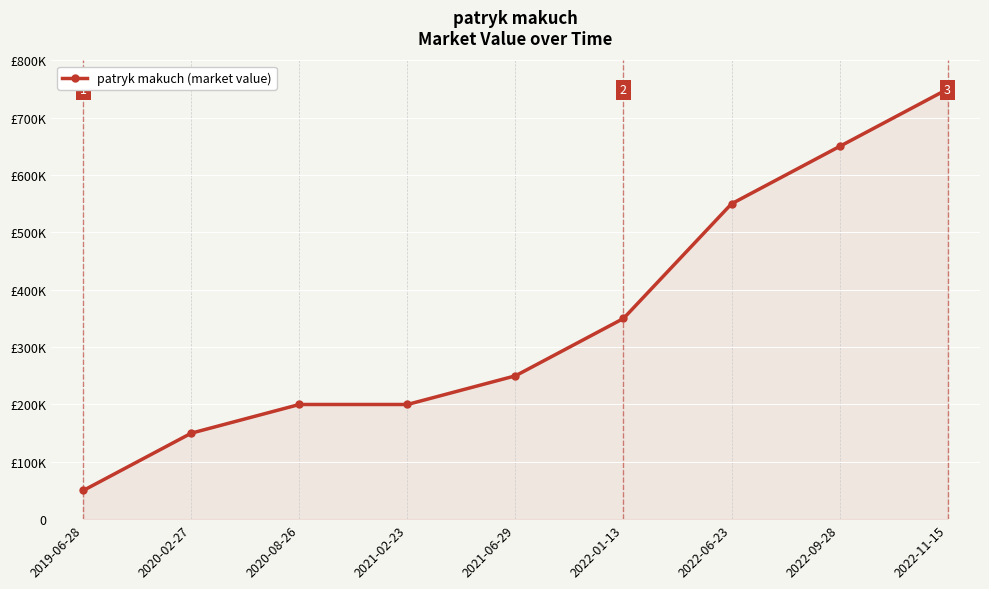

Where is the data nearest to the value 400000?

2022-01-13